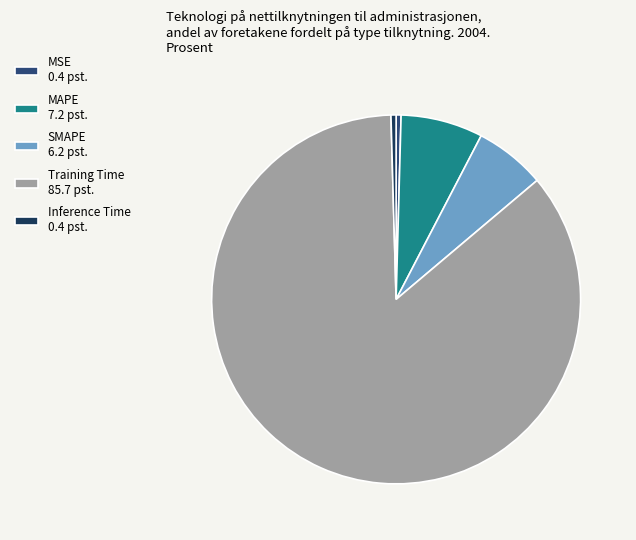

True or false: MSE accounts for 0% of the total.

True